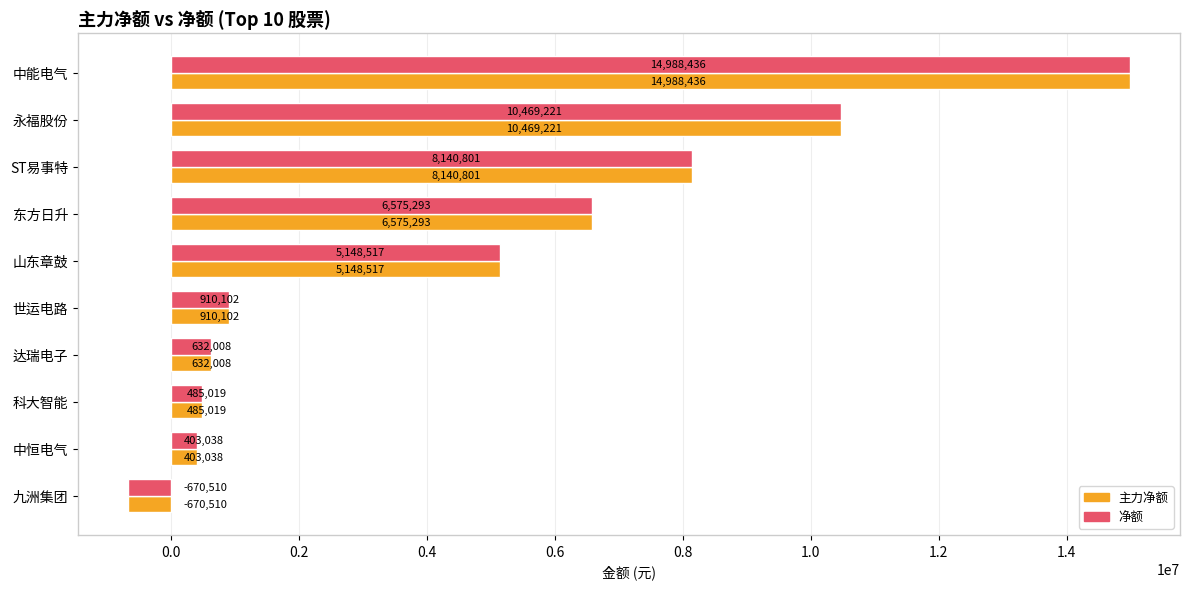

The value of 主力净额 at 世运电路 is 910102. True or false?

True